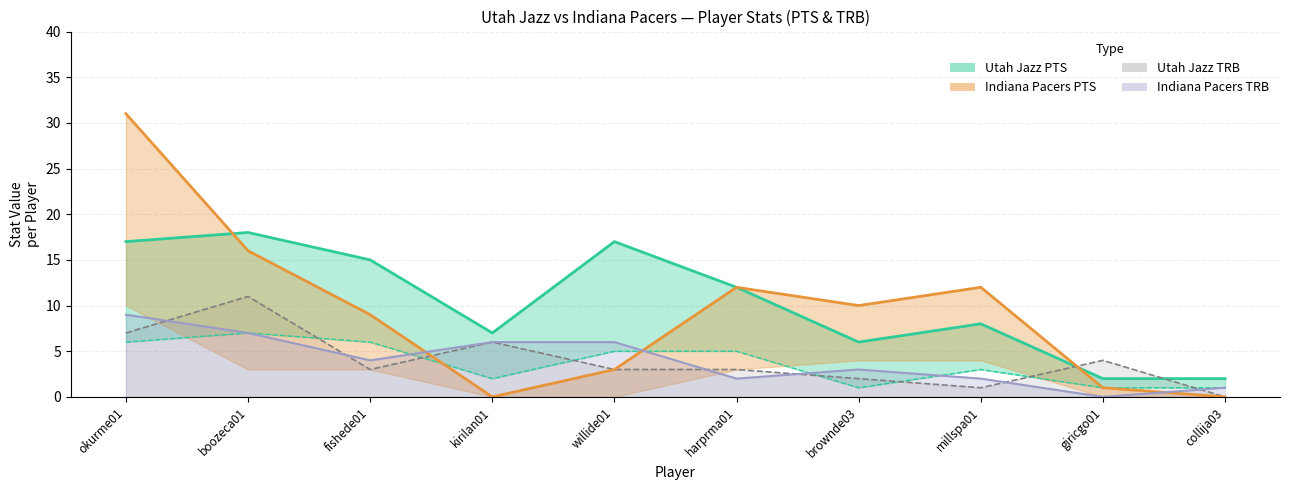

True or false: Indiana Pacers TRB line has a value of 3 at brownde03.

True